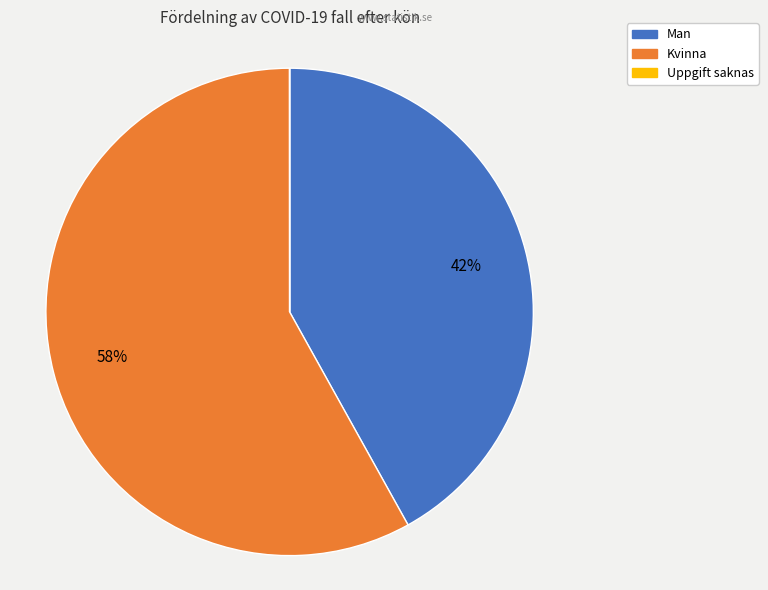

To the nearest percent, what is the average slice percentage?

33%